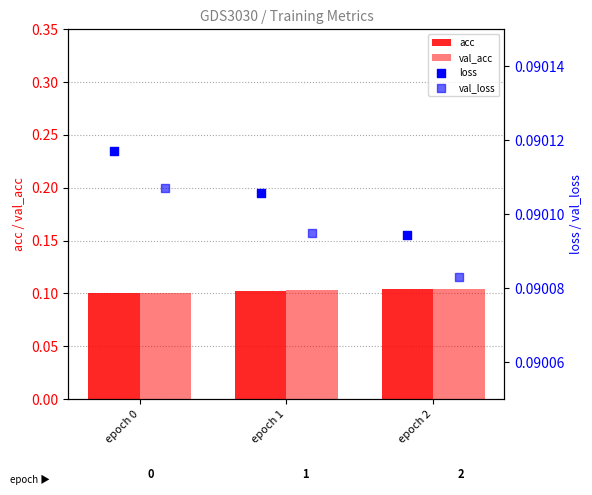

Which series has the largest total across all categories?

val_acc